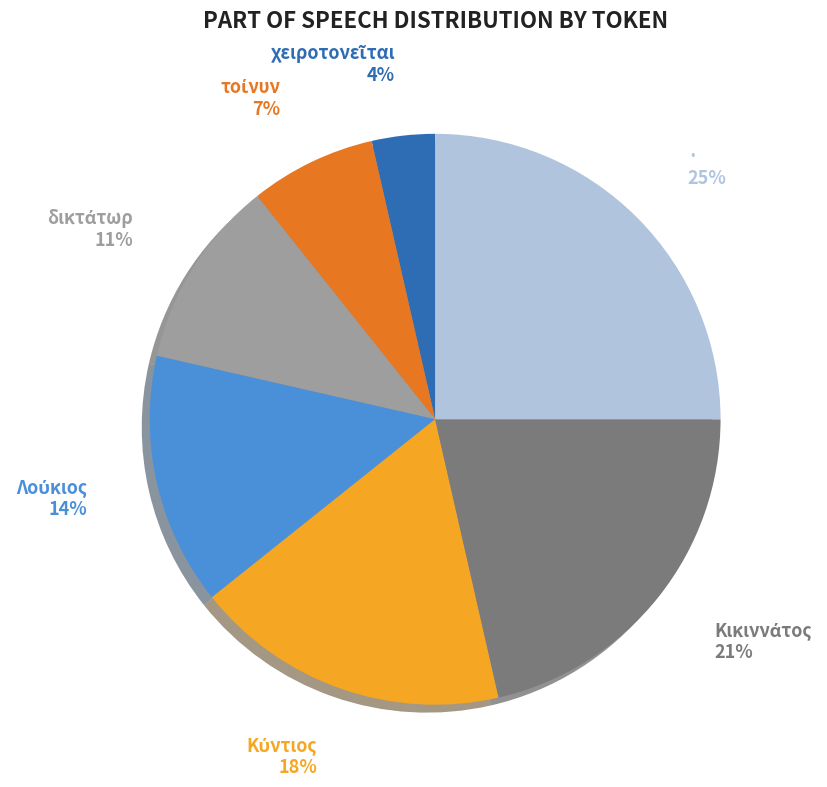

Is there a majority slice in this chart?

No